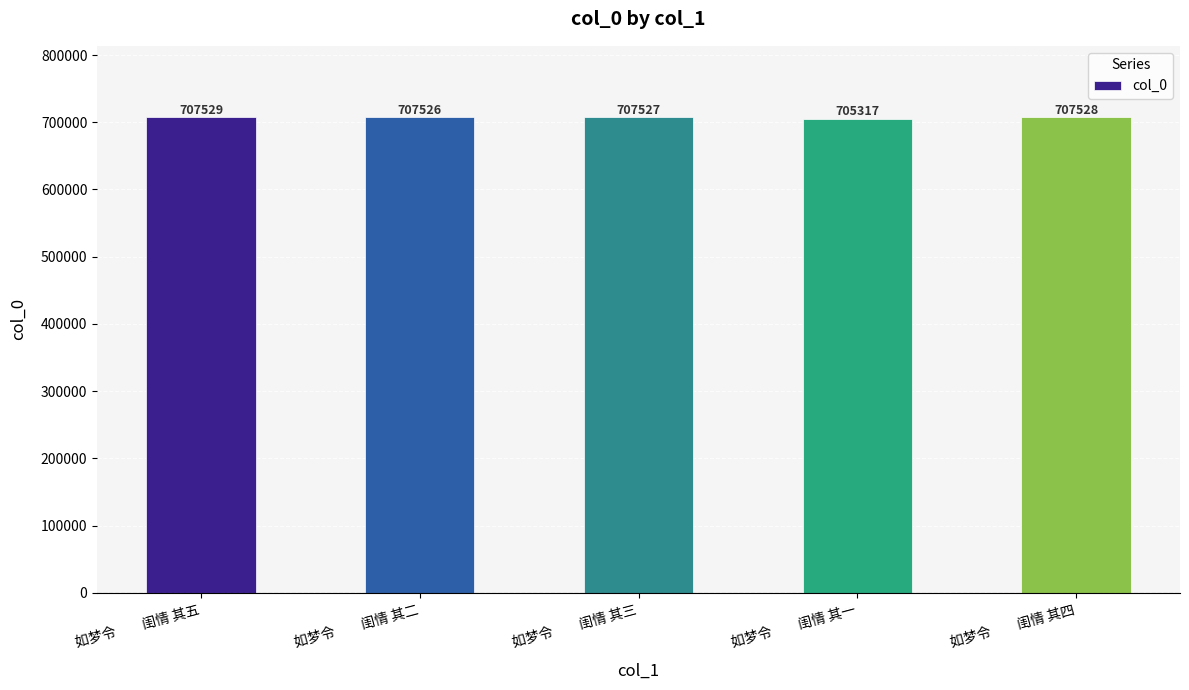

What is the smallest value displayed?

705317